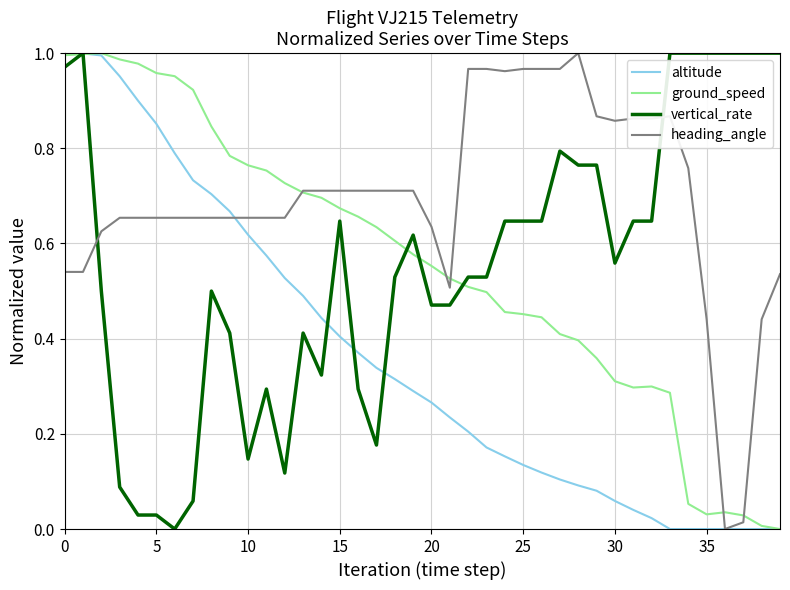

Which series has the largest total across all categories?

heading_angle